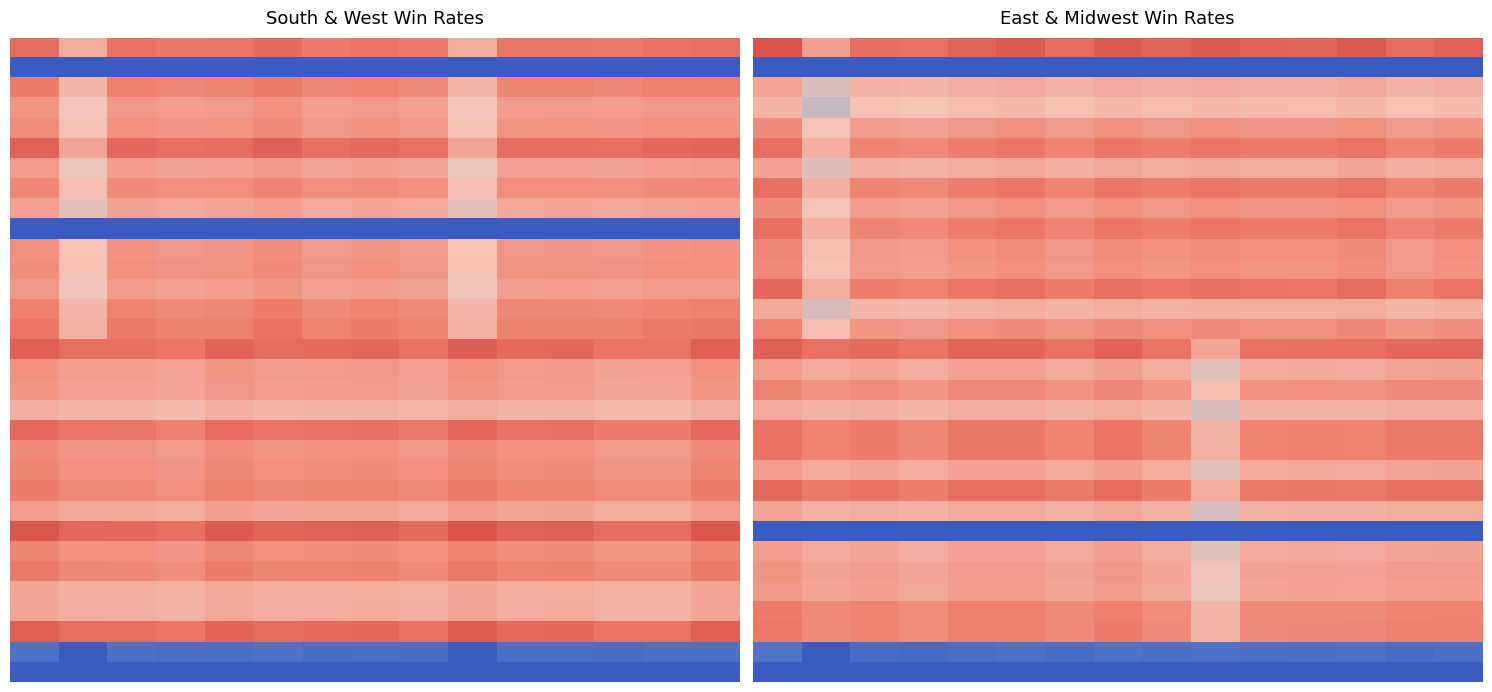

What is the spread (max minus min) of values at 6?

0.8